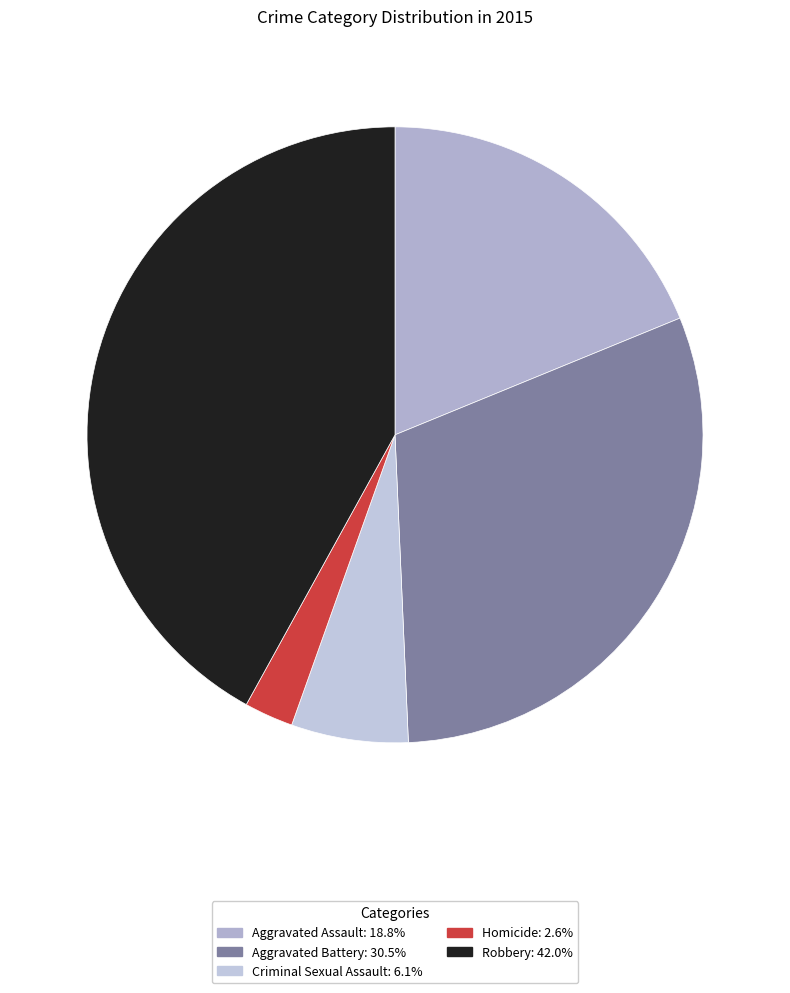

How many slices are in this pie chart?

5